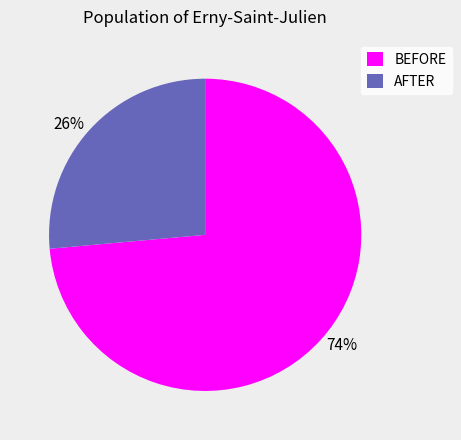

Is the sum of 26% and 74% greater than half?

Yes